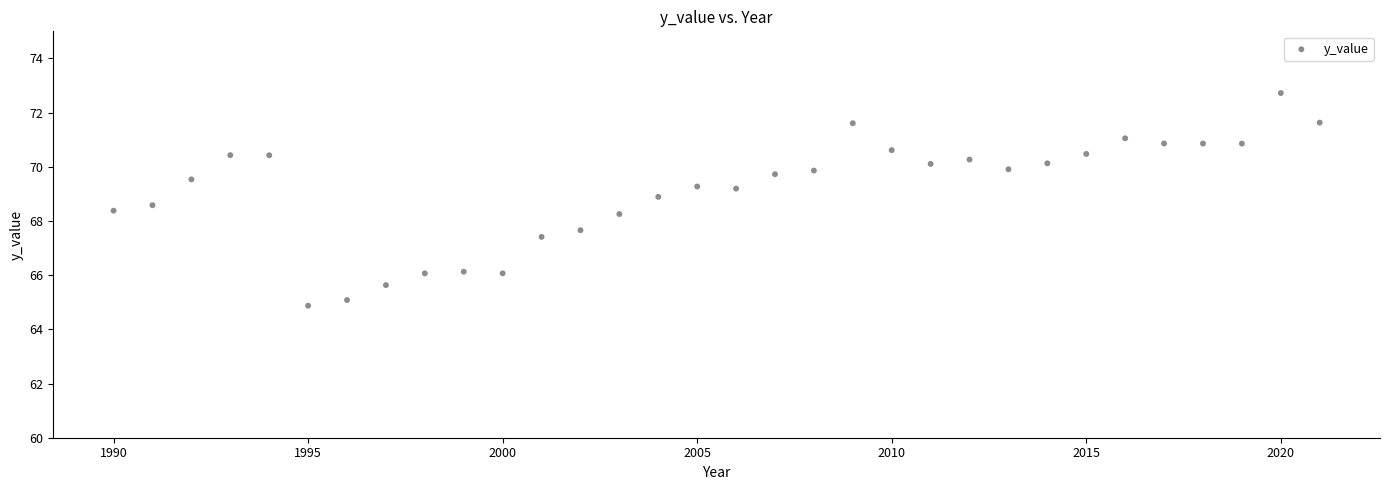

What is the range of Y values (max minus min)?

7.8